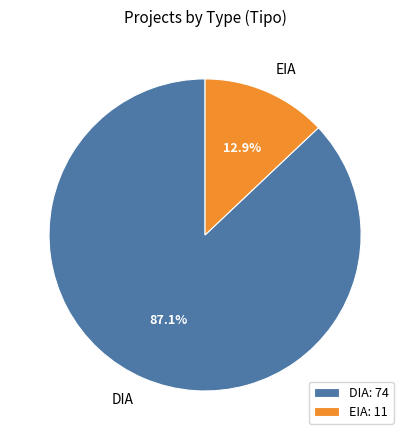

To the nearest percent, what percentage of the pie is EIA?

13%